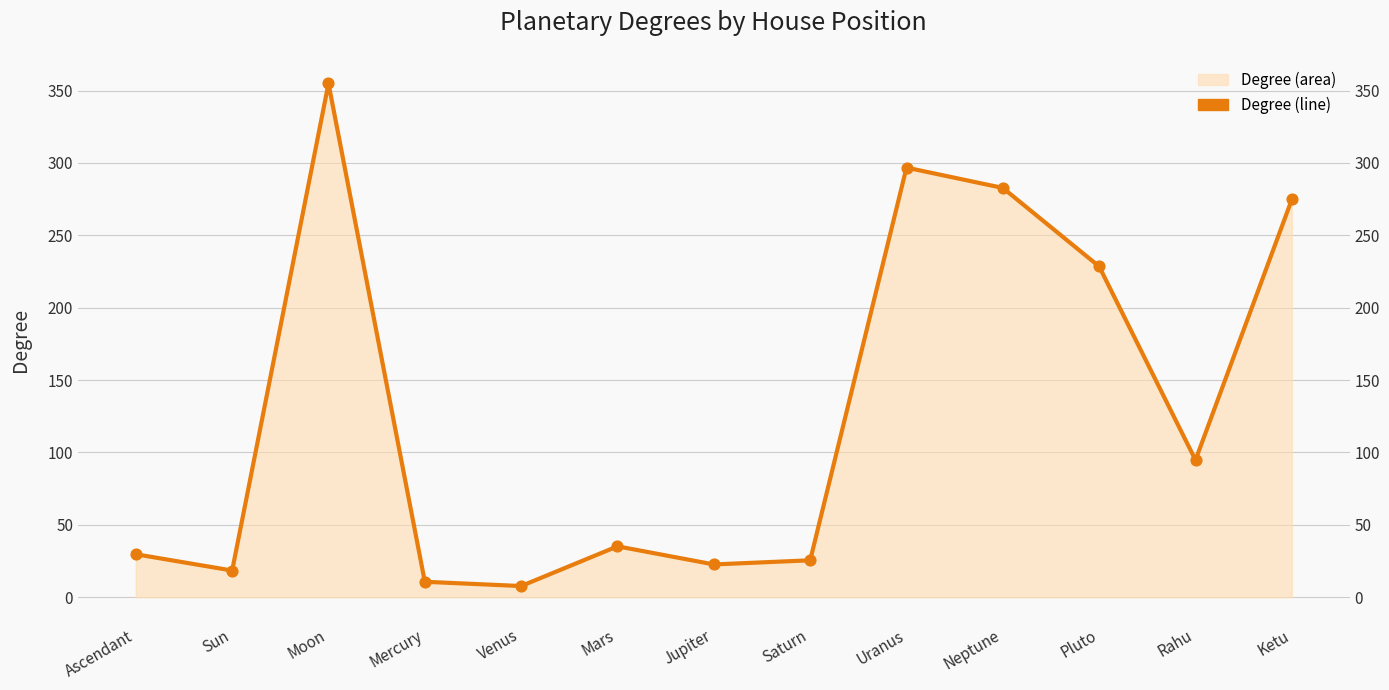

Approximately how many times larger is the value at Neptune compared to Saturn?

11.1